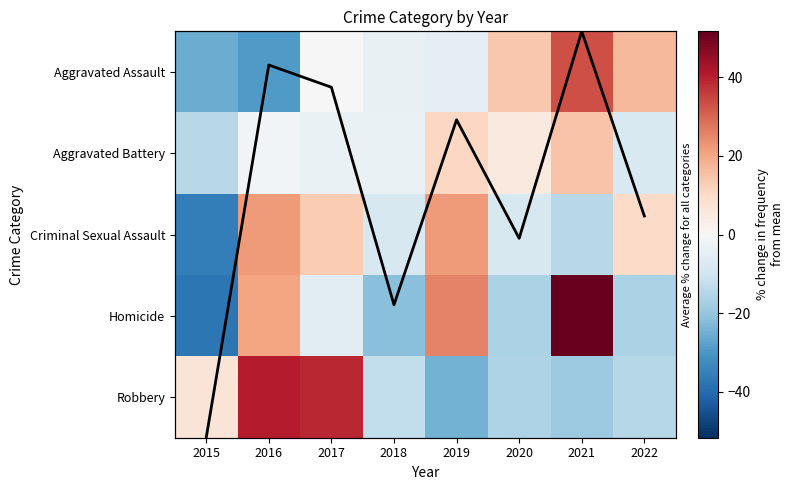

Which series has the largest range (max minus min)?

Homicide